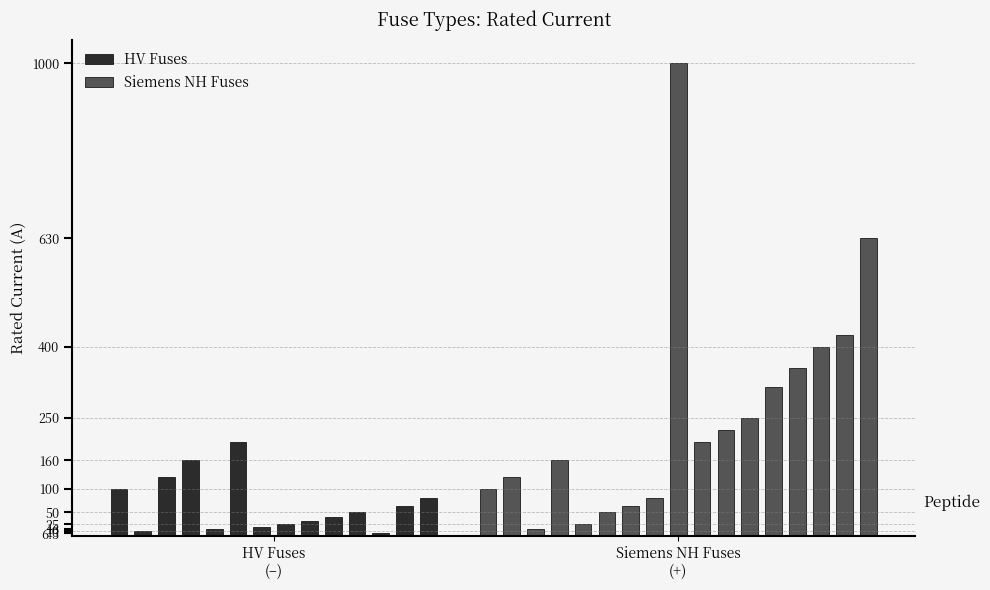

The value at HV 63A is 36.8. True or false?

False